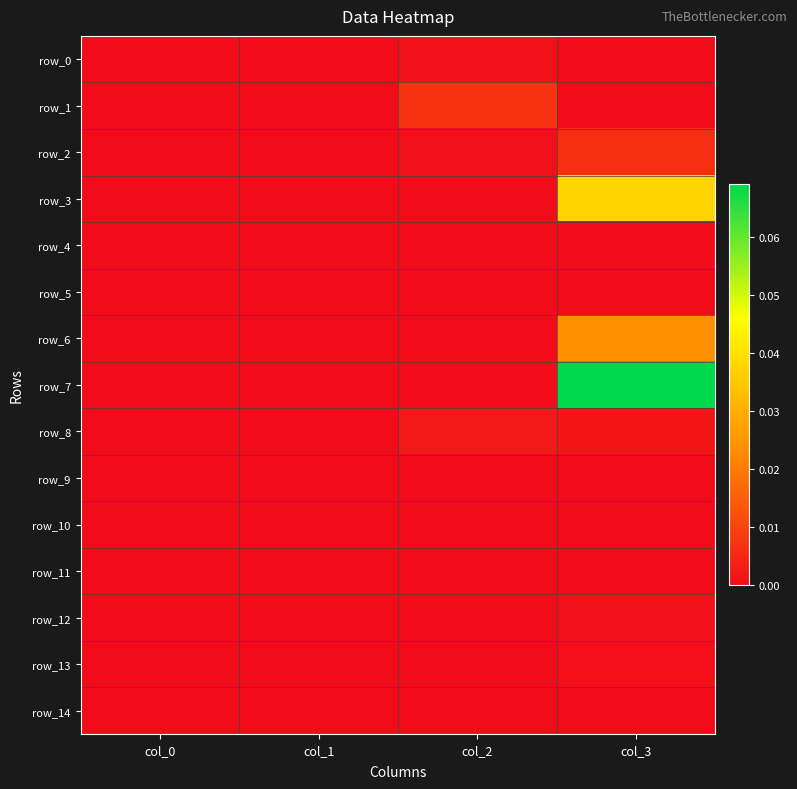

What is the total value across all series at col_3?

0.1